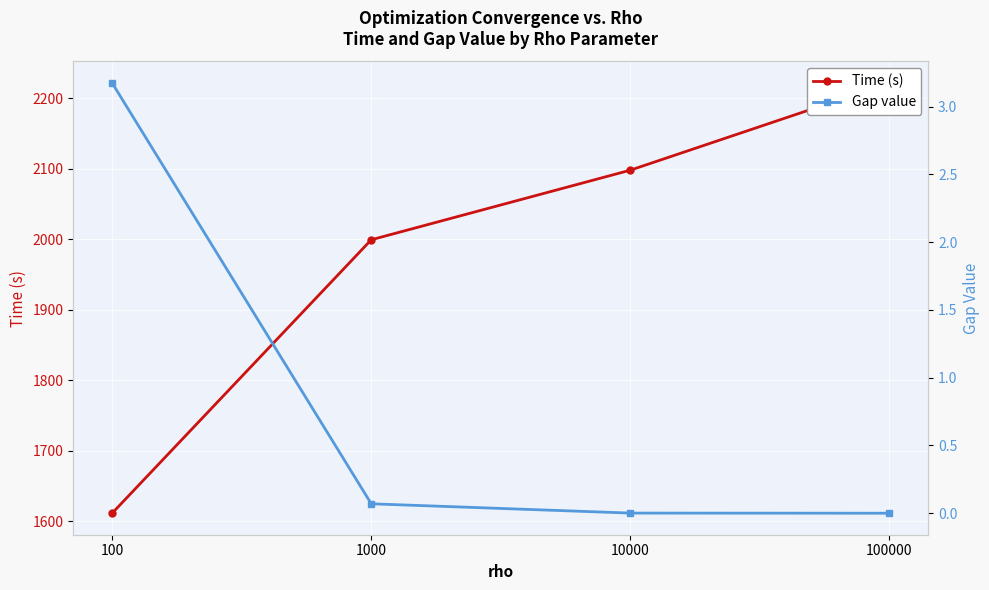

What is the spread (max minus min) of values at 100000?

2221.5